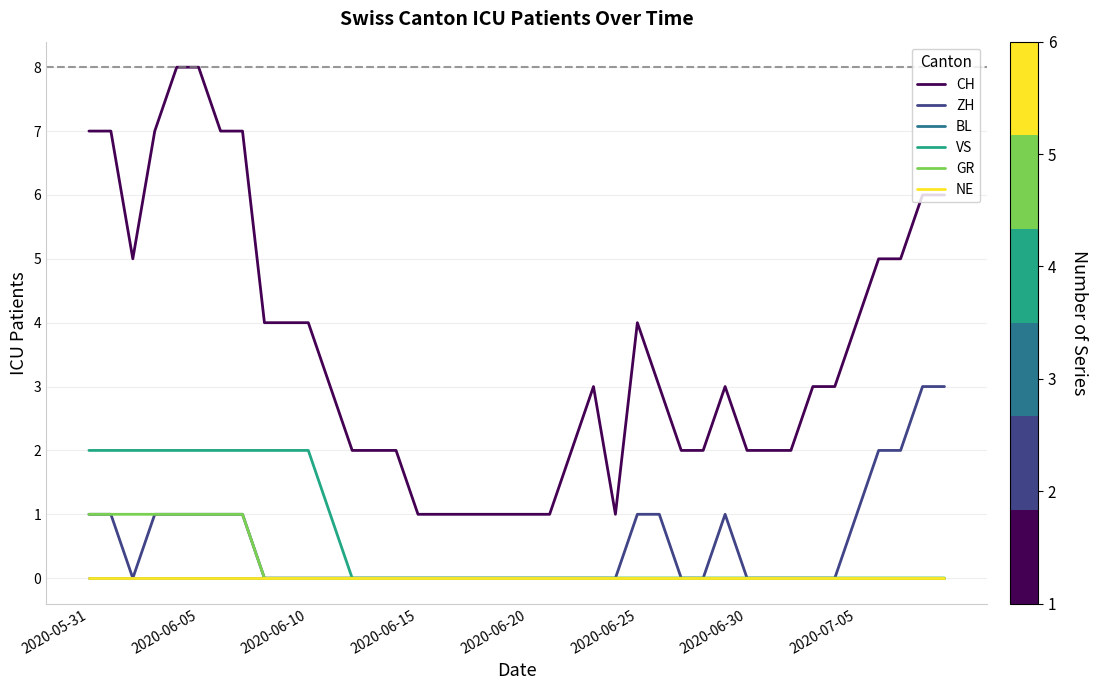

How many lines are shown in the chart?

6